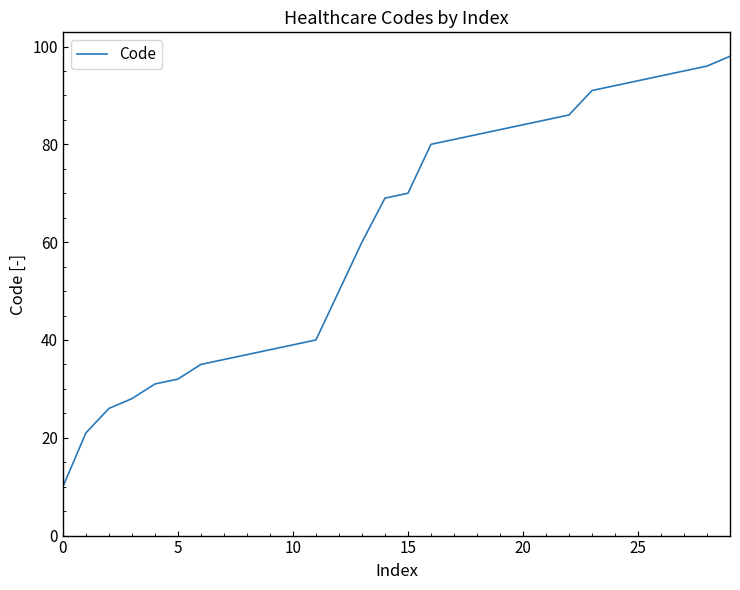

What is the greatest value displayed?

98